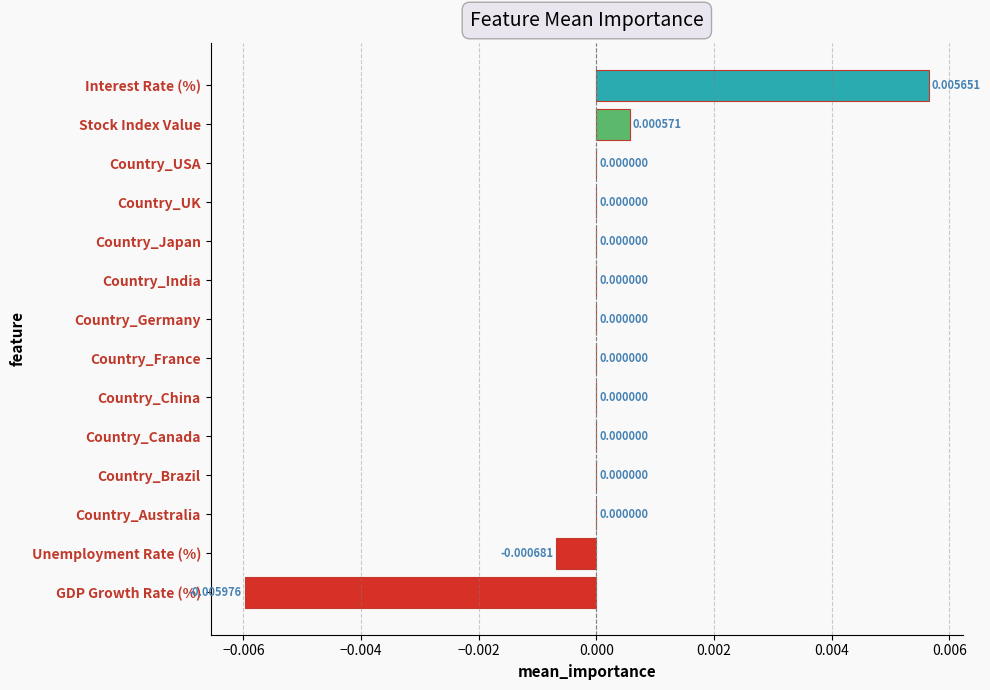

Which label corresponds to the largest value in the chart?

Interest Rate (%)